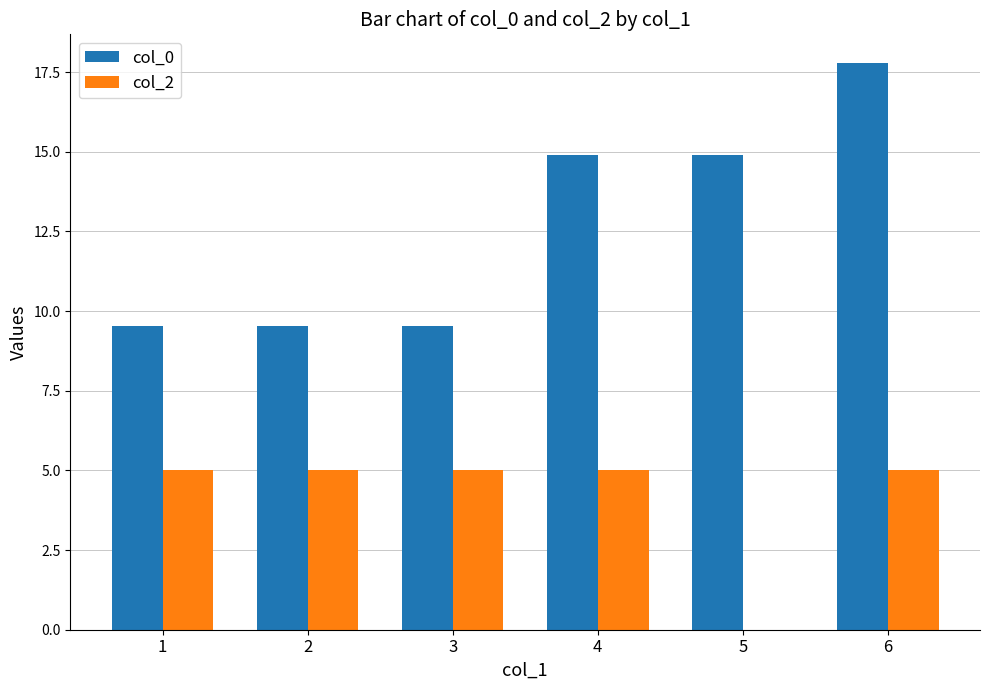

What is the sum of the col_0 values at 6 and 5?

32.7